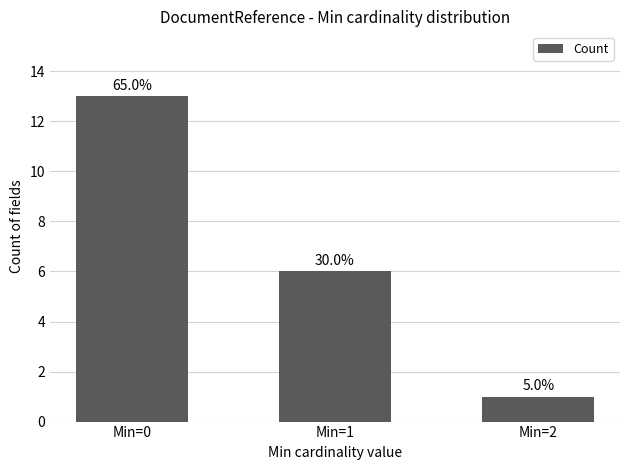

What is the greatest value displayed?

13